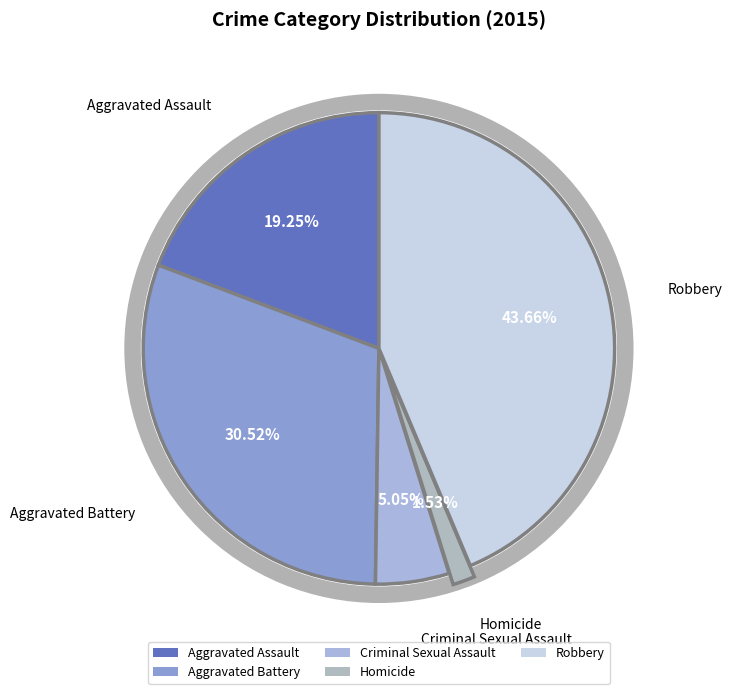

Which slice is the largest?

Robbery